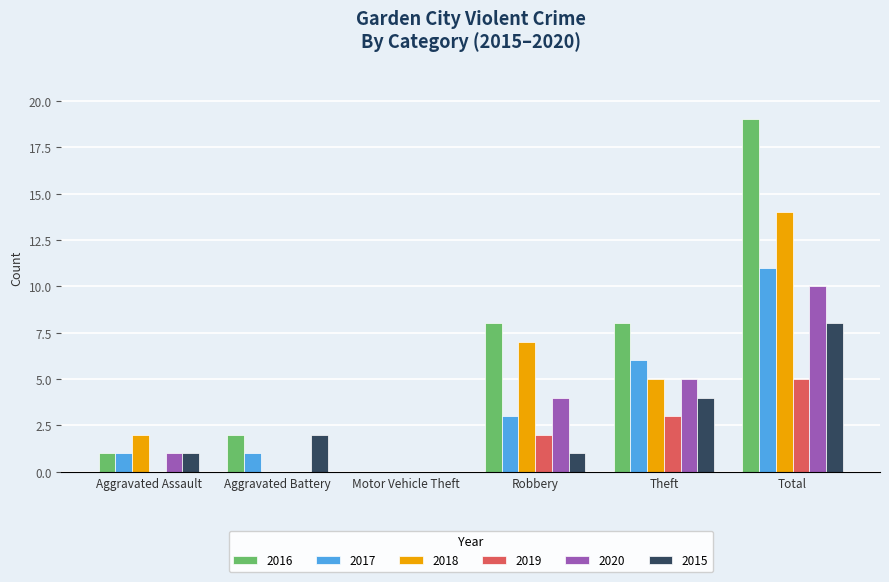

What is the total value across all series at Aggravated Battery?

5